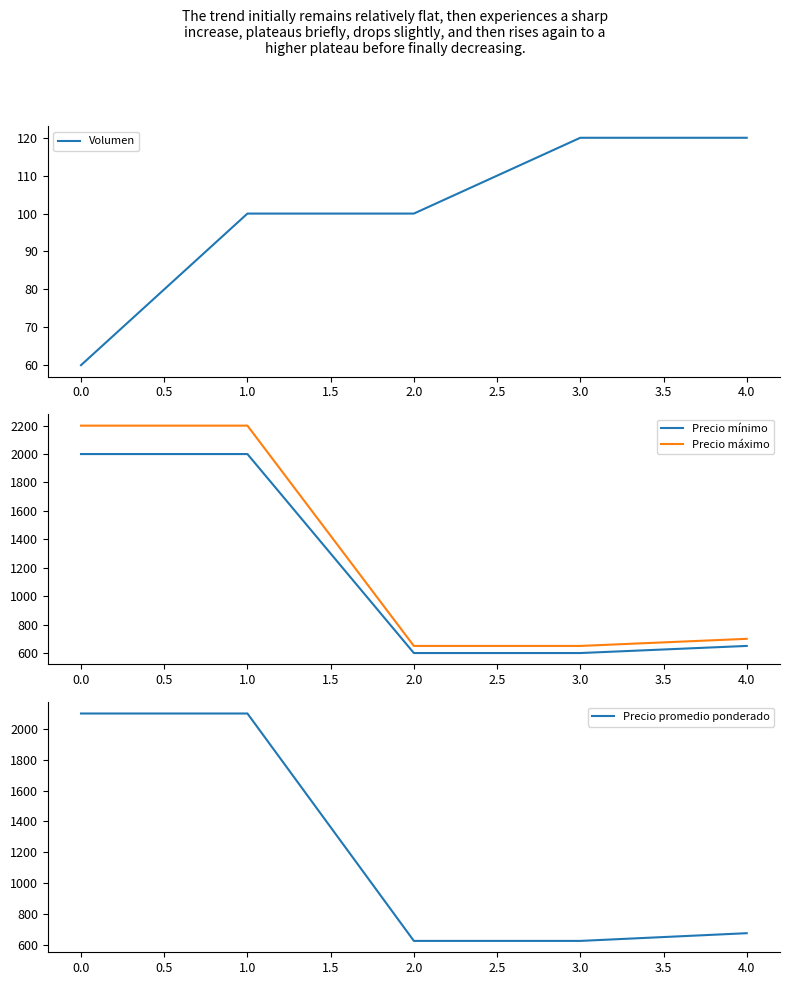

True or false: Precio promedio ponderado and Precio mínimo intersect in this chart.

False